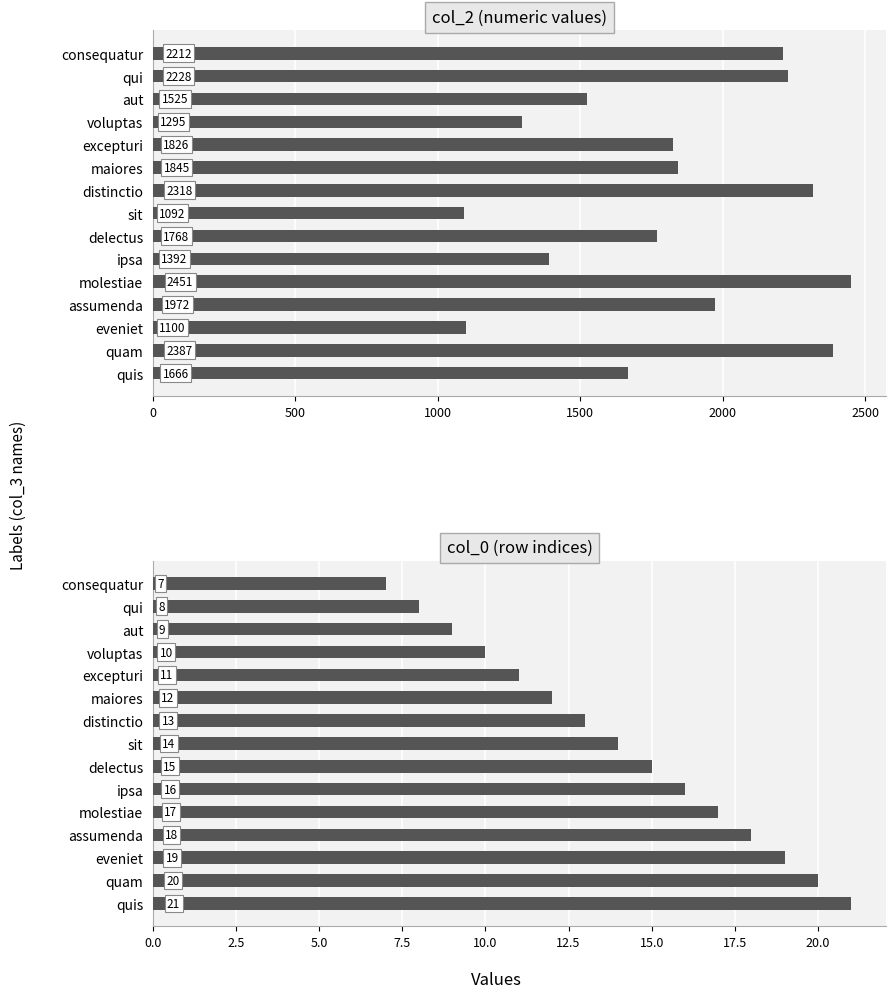

What are all the series names shown in the legend?

col_2 (numeric values), col_0 (row indices)